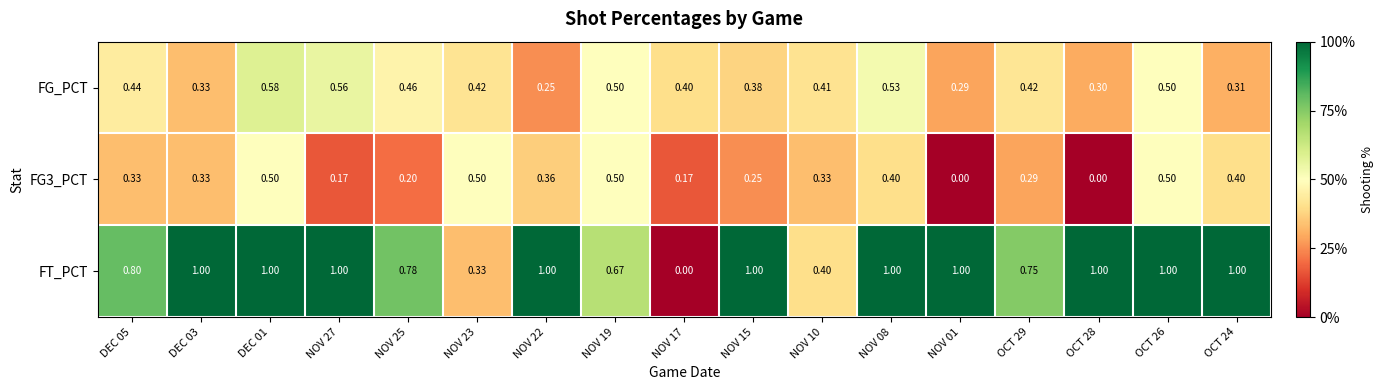

Which series has the largest total across all categories?

FT_PCT